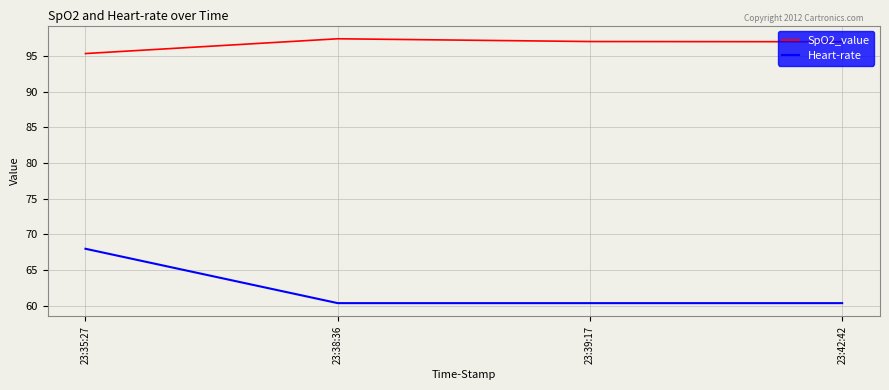

True or false: SpO2_value and Heart-rate cross at least once.

False